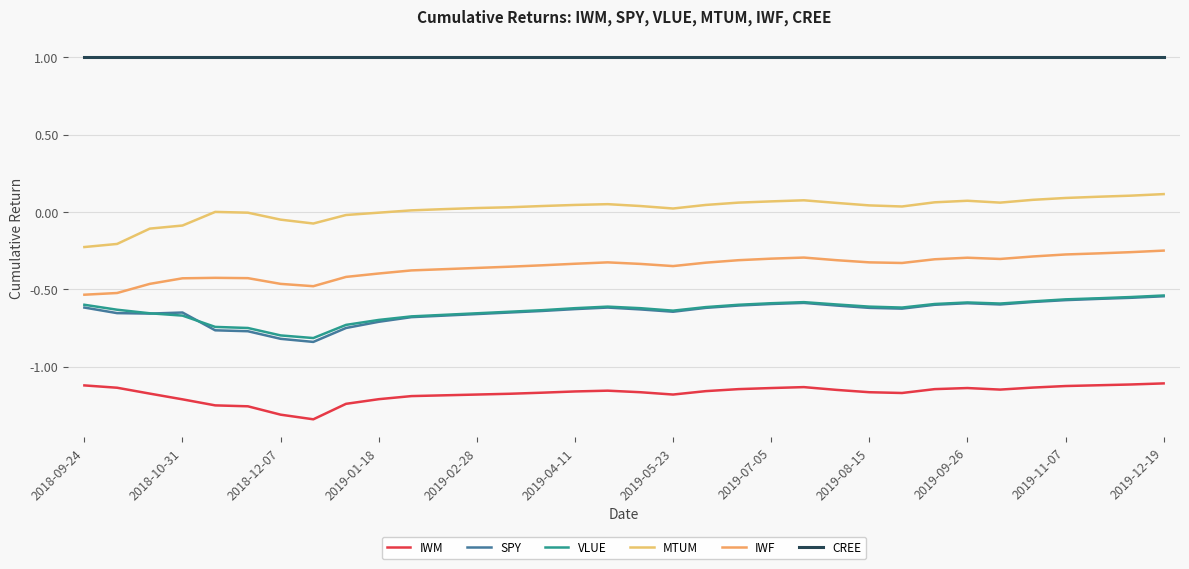

Does the chart display data point markers on the line(s)?

No